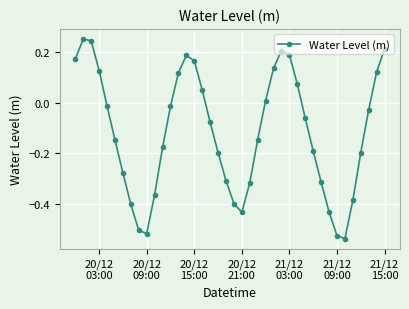

How many positive values are there?

15